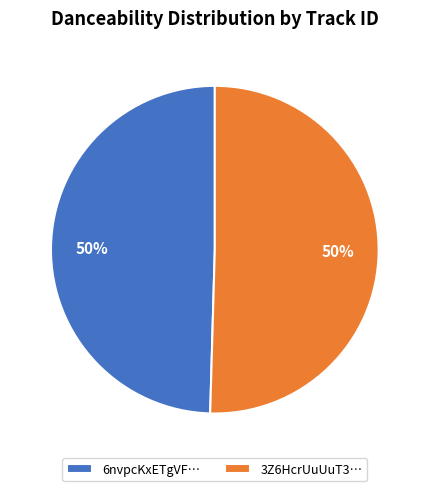

To the nearest percent, what portion does 6nvpcKxETgVF… represent?

50%